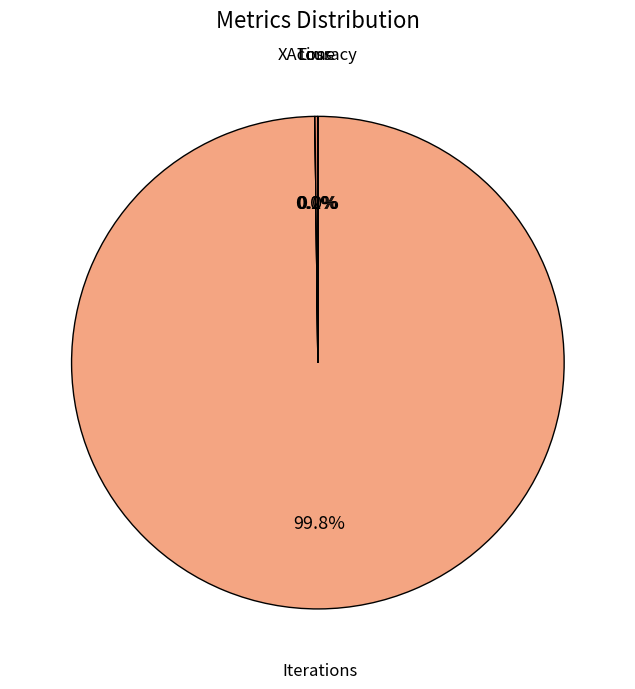

What is the majority slice?

Iterations